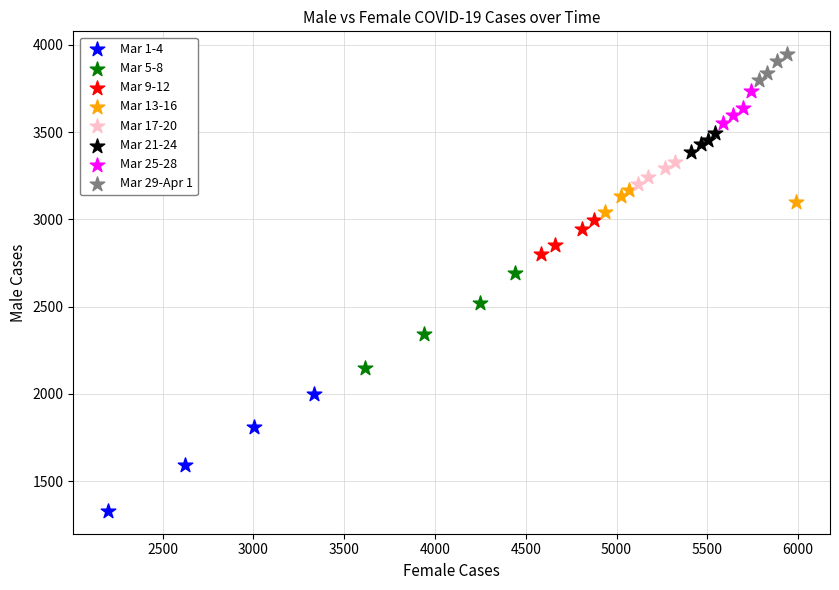

Which series contains the highest Y value?

Mar 29-Apr 1